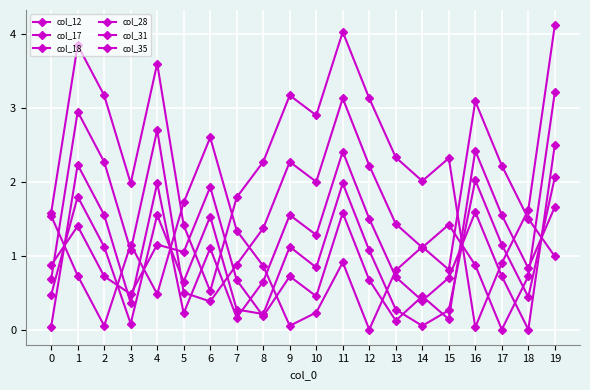

Between which two adjacent categories do col_35 and col_18 first intersect?

0 and 1